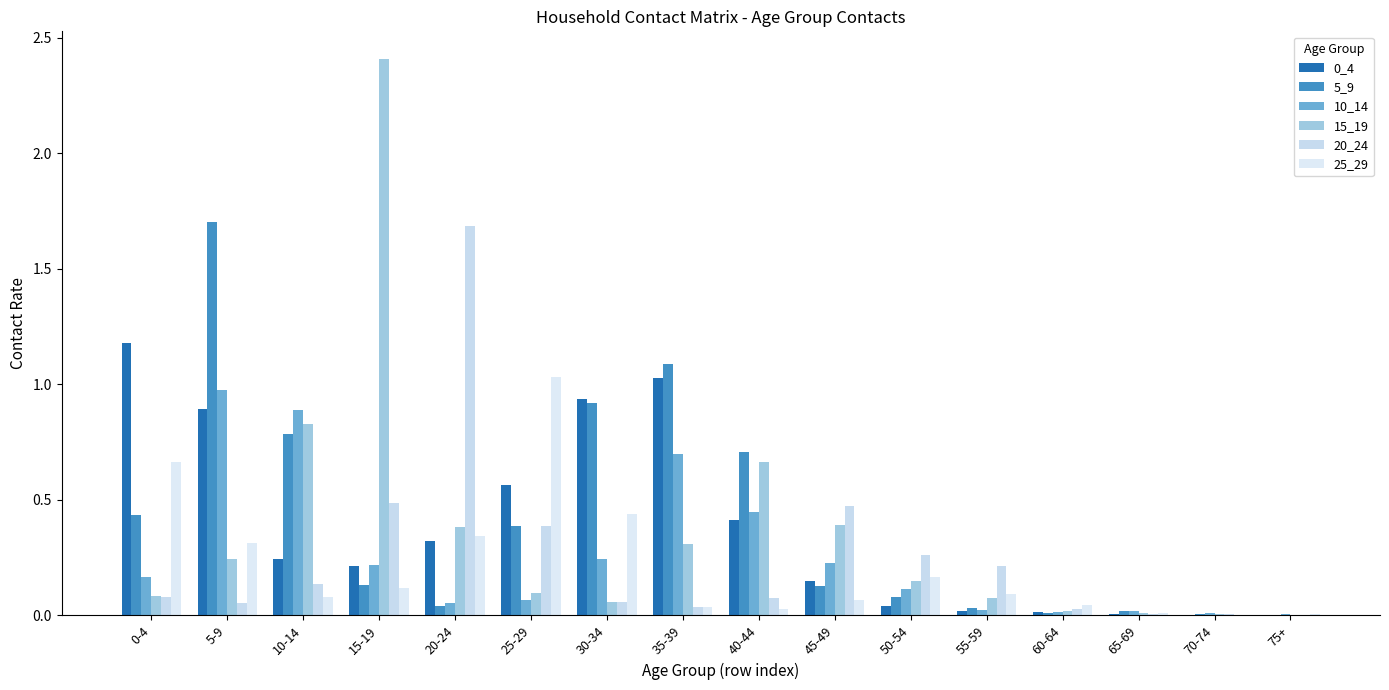

What is the average value of the 15_19 series?

0.4